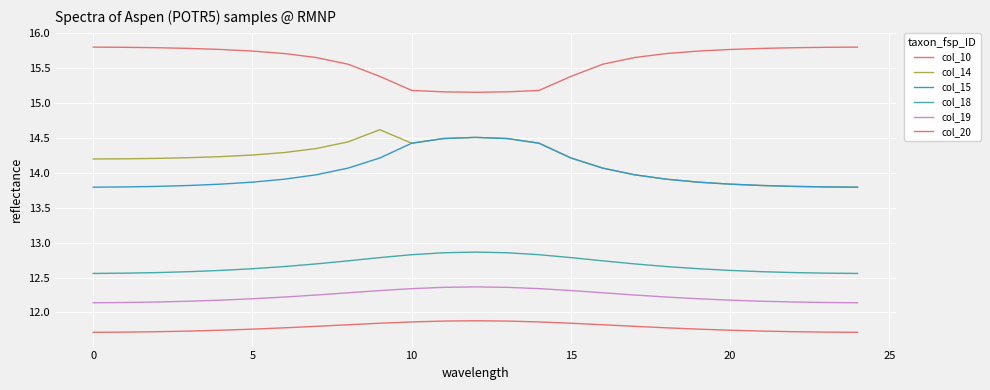

Where does the col_14 series first go above 14?

0